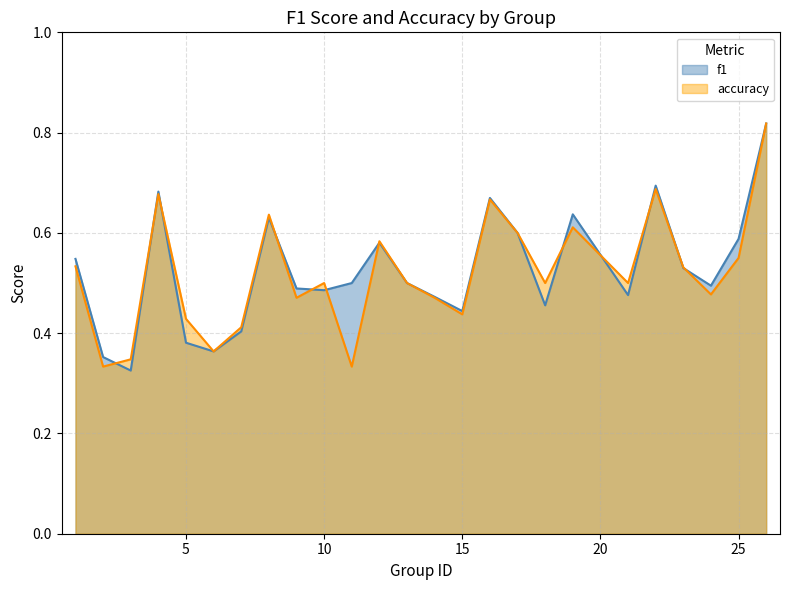

Between which two adjacent categories do accuracy and f1 first intersect?

2 and 3